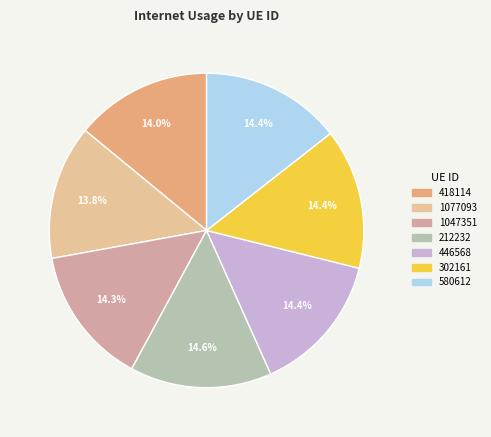

What percentage is the 1047351 slice, to the nearest percent?

14%